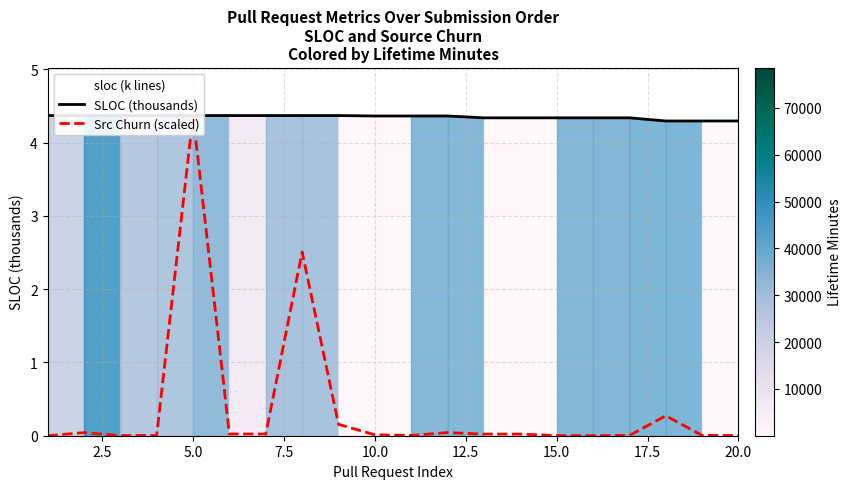

At how many categories does at least one series exceed 2?

20